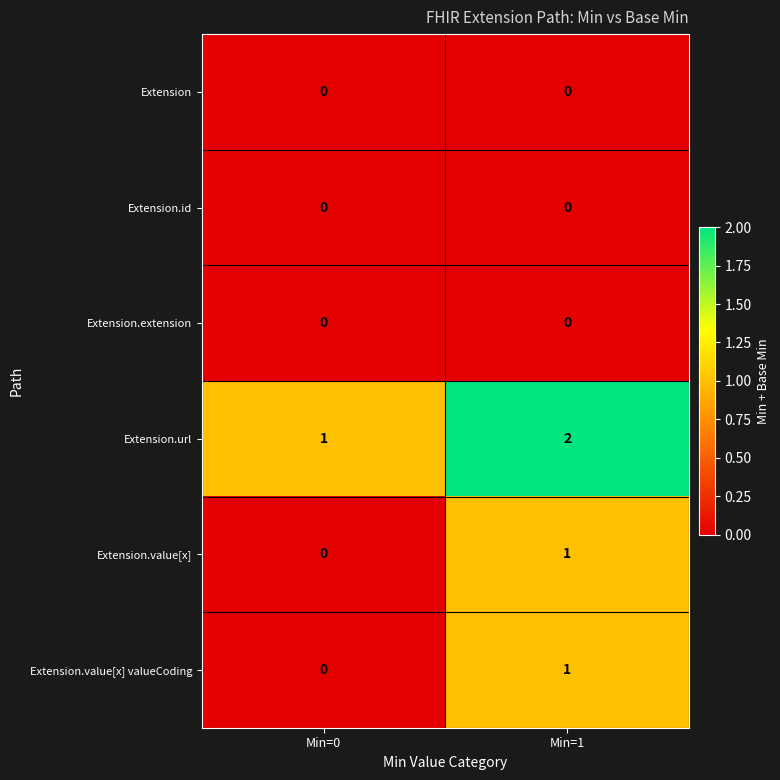

Which series has the largest total across all categories?

Extension.url